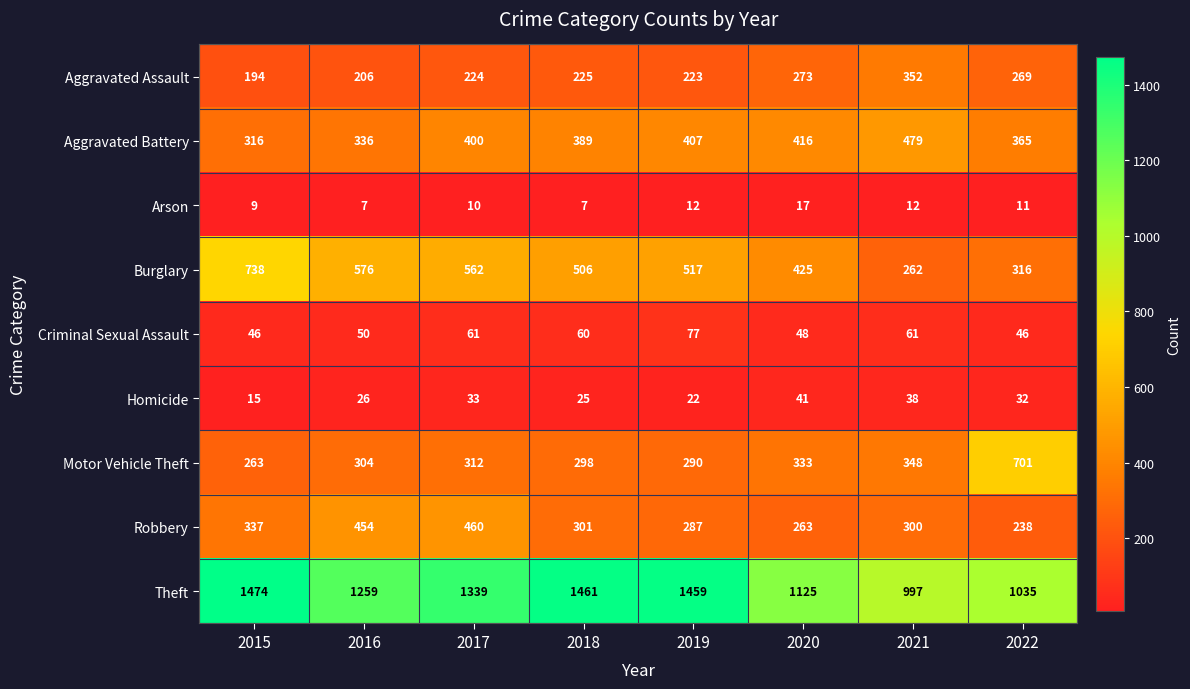

How many distinct data groups are displayed?

9